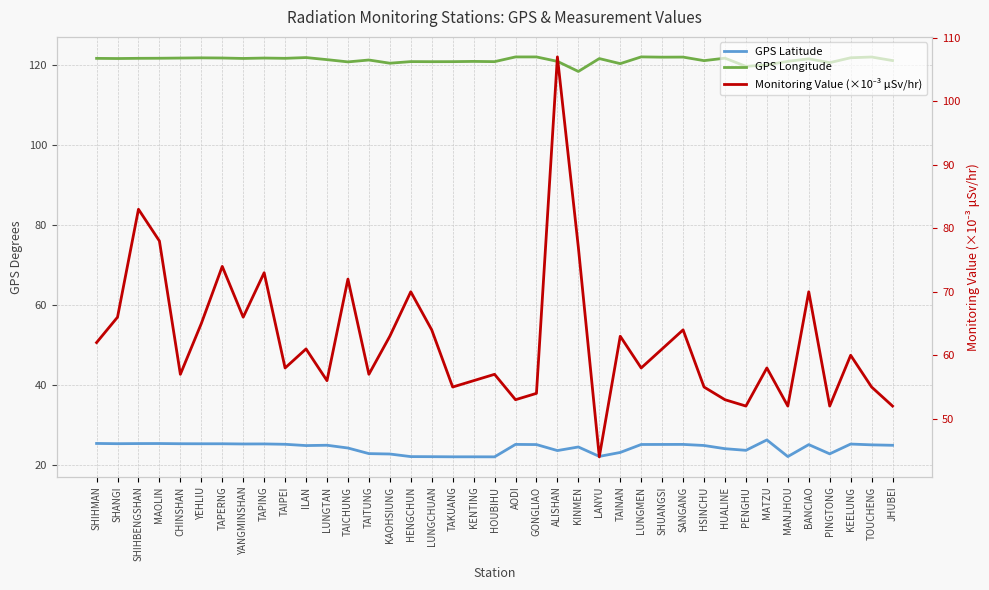

Rank the series by their average value, from highest to lowest.

GPS Longitude, Monitoring Value (×10⁻³ μSv/hr), GPS Latitude